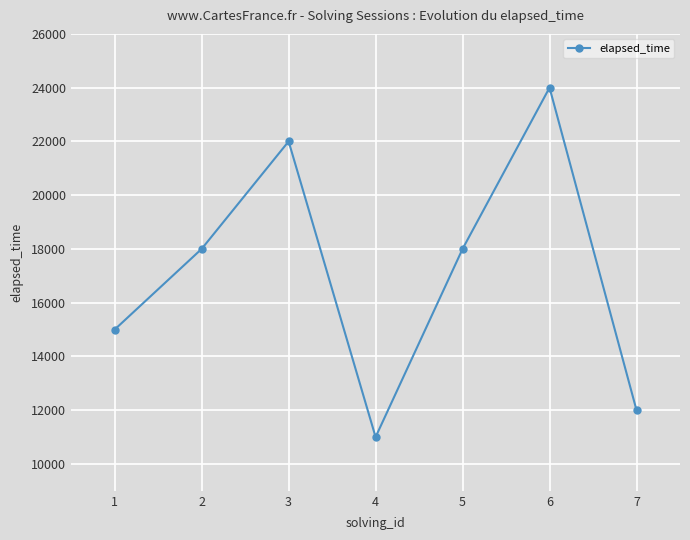

Approximately how many times larger is the value at 6 compared to 2?

1.3